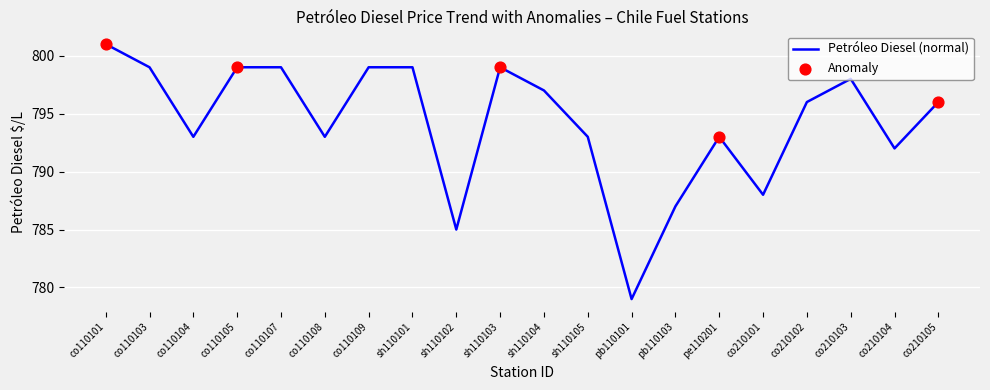

What is the ratio of the value at co210101 to the value at sh110104?

1.0